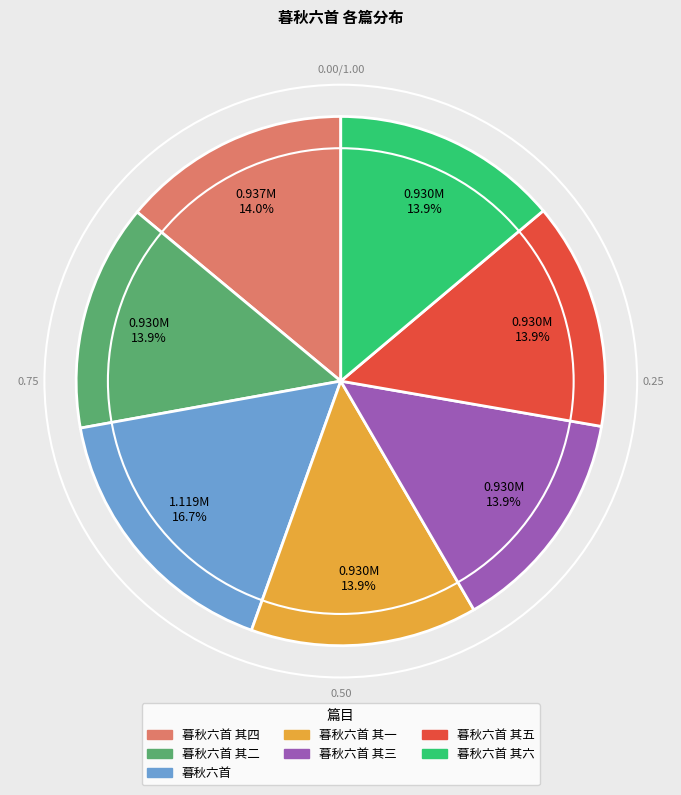

To the nearest percent, what is the average slice percentage?

14%